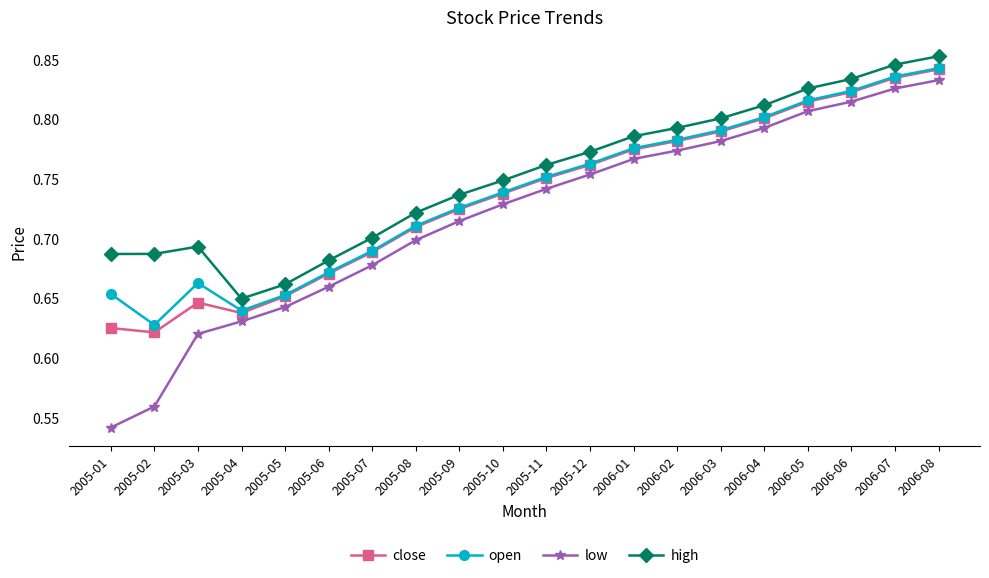

Where is the first local minimum for close?

2005-02